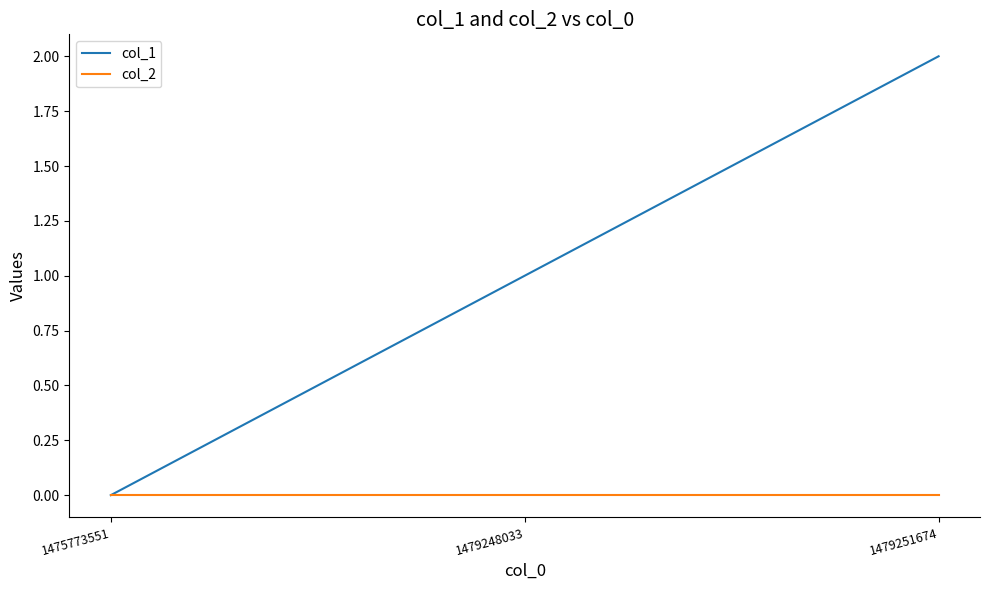

Is it true that col_1 equals 0 at 1475773551?

True